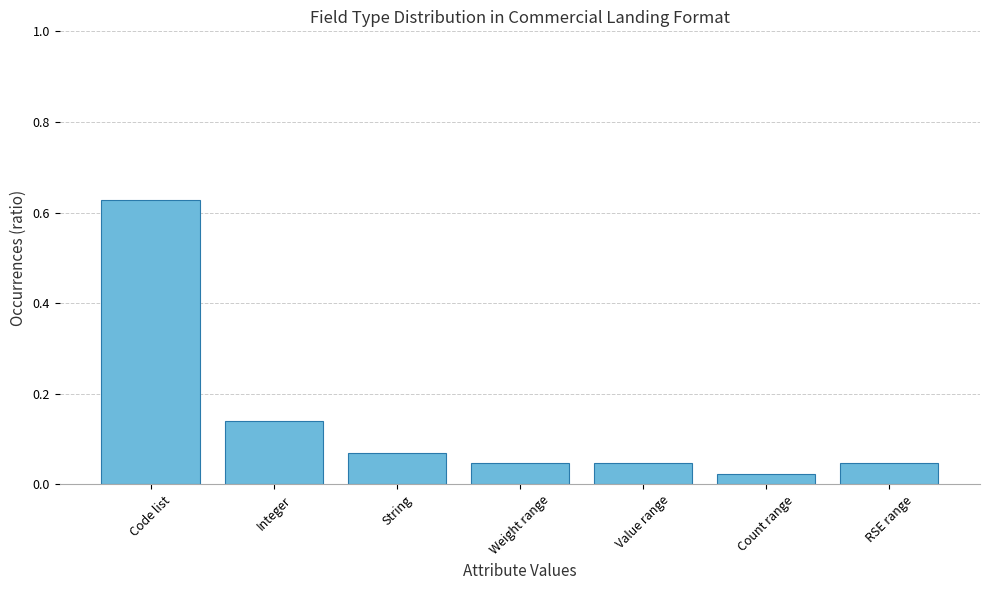

The value at Value range is 0.1. True or false?

False